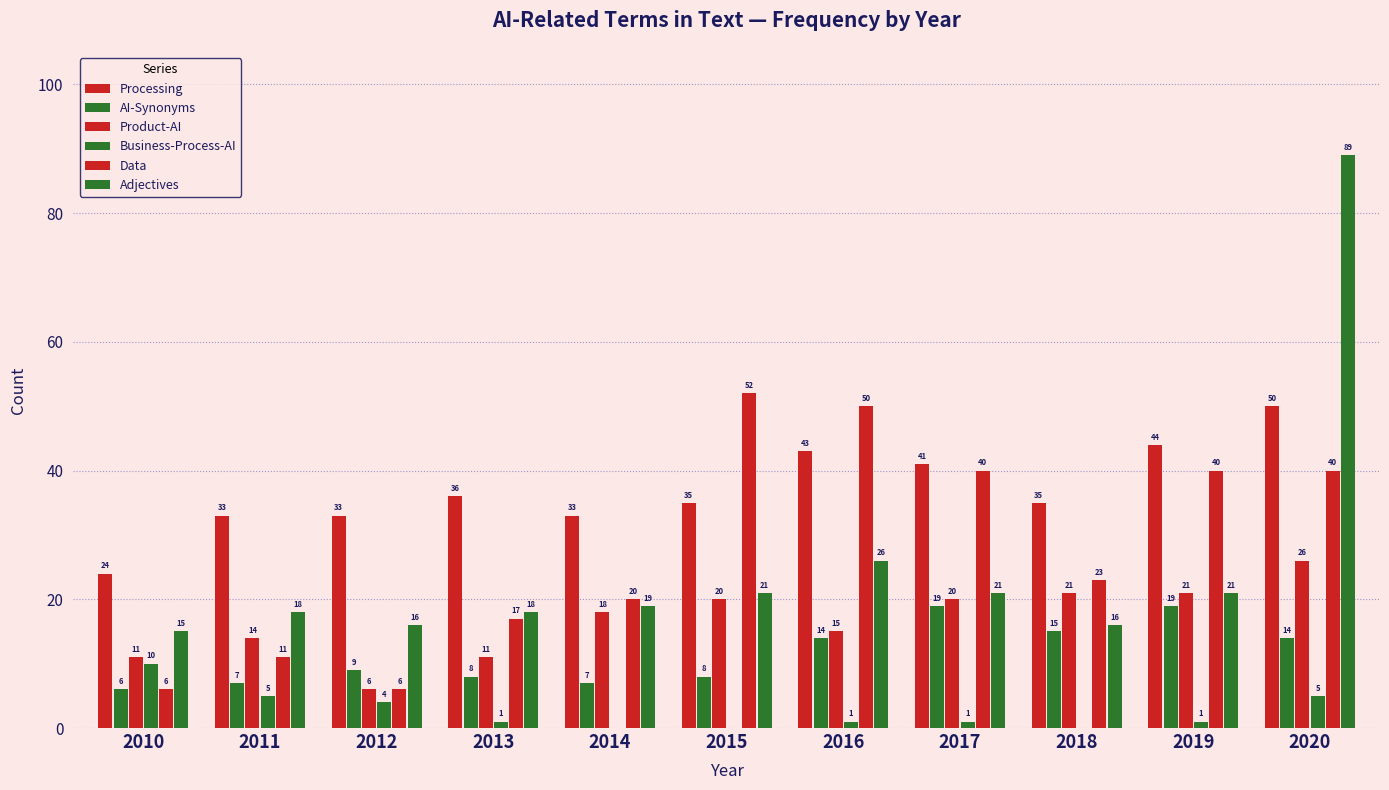

At 2014, list the series in order from largest to smallest.

Processing, Data, Adjectives, Product-AI, AI-Synonyms, Business-Process-AI